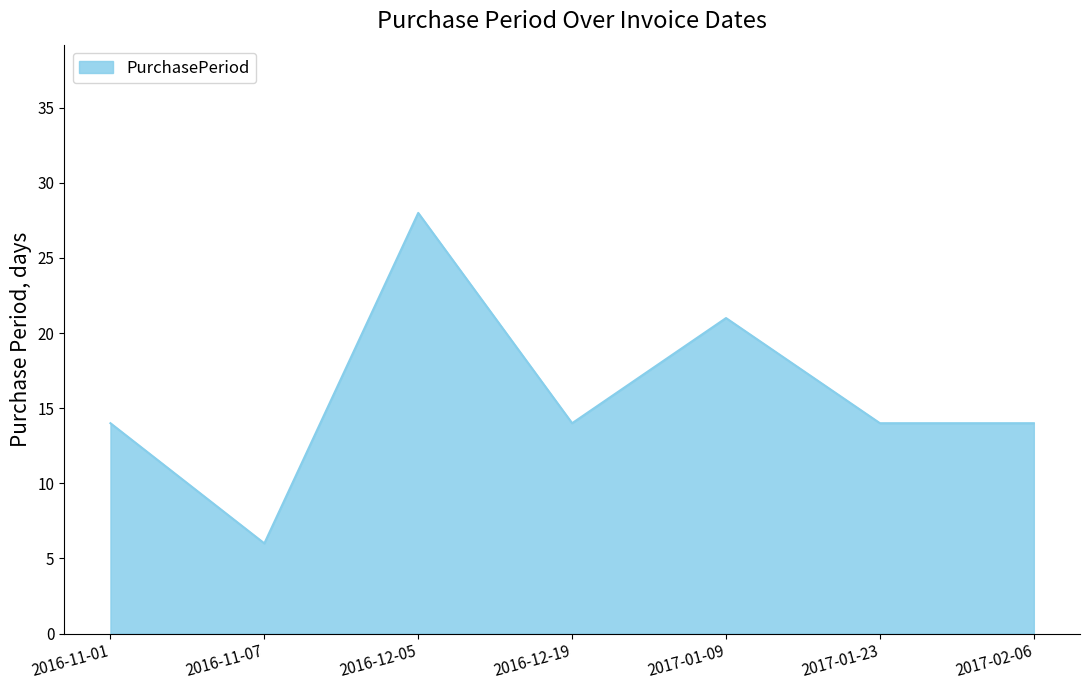

What is the change in value from 2016-12-05 to 2017-01-23?

-14